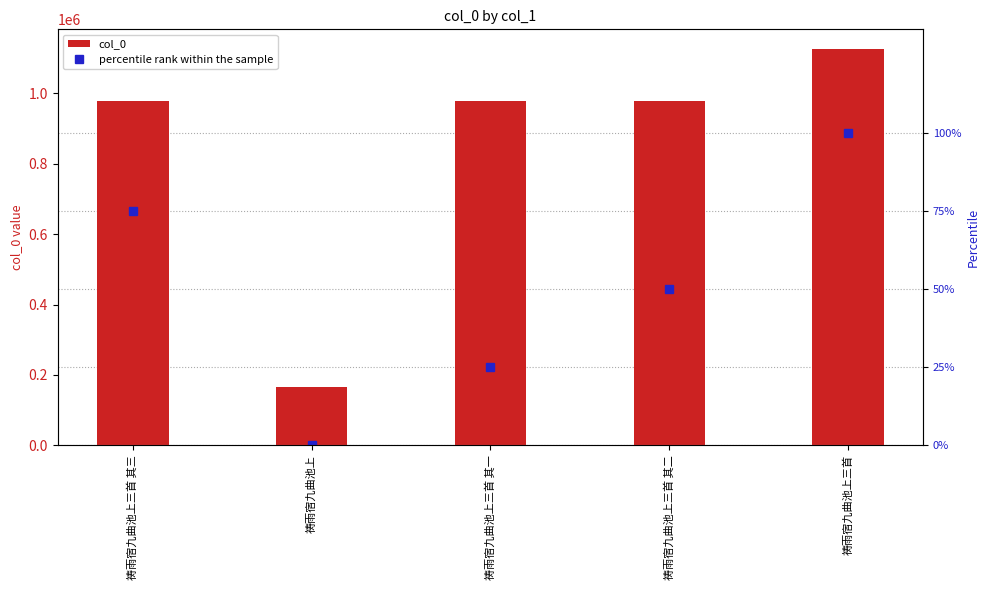

List the series in order of their peak value, highest first.

col_0, percentile rank within the sample